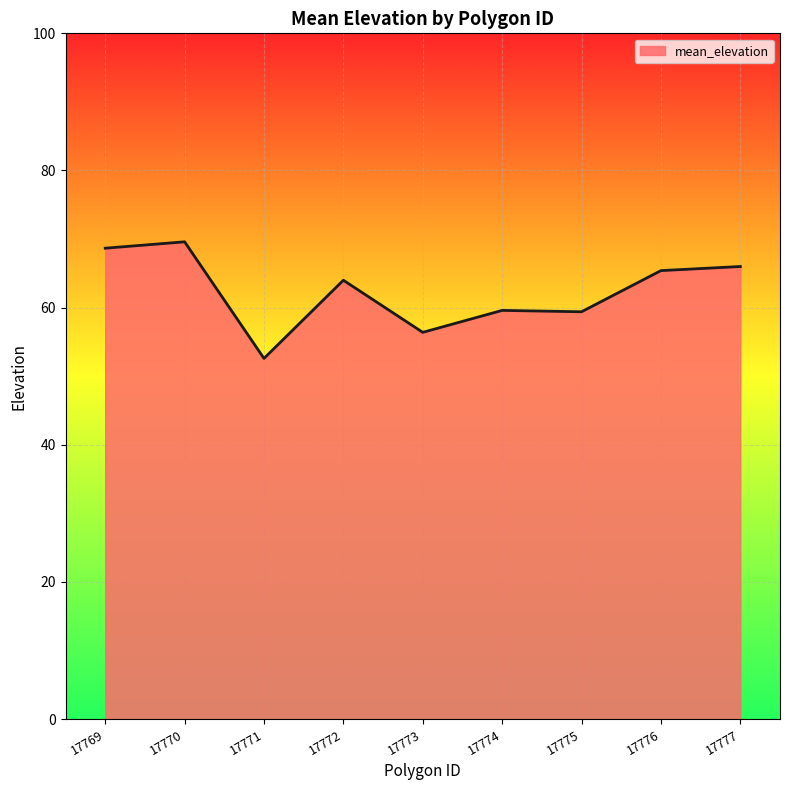

Which has a higher value, 17775 or 17777?

17777